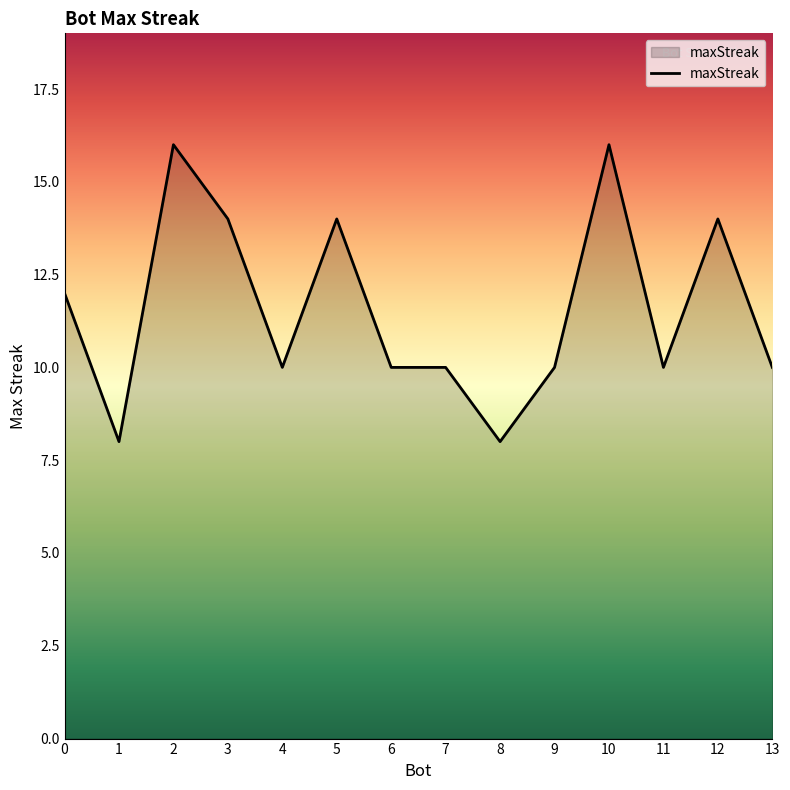

What is the change in value from 10 to 13?

-6